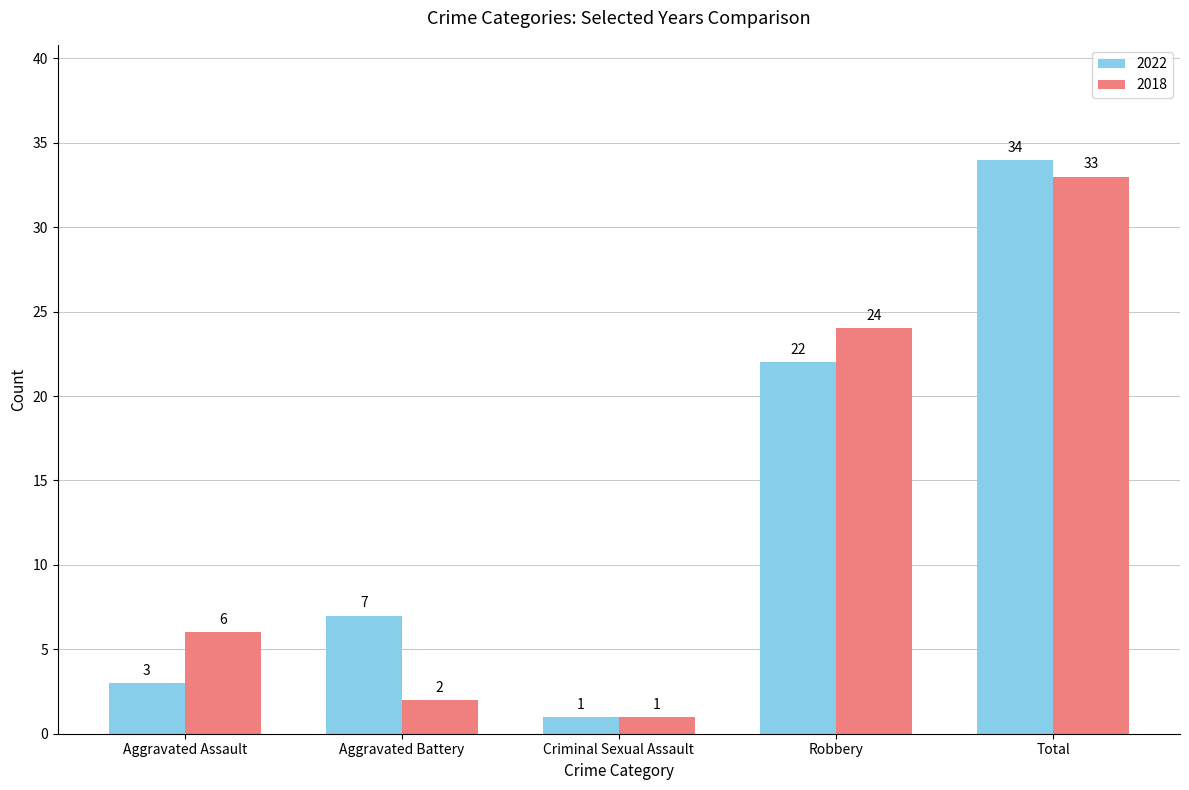

How many categories are shown in the chart?

5